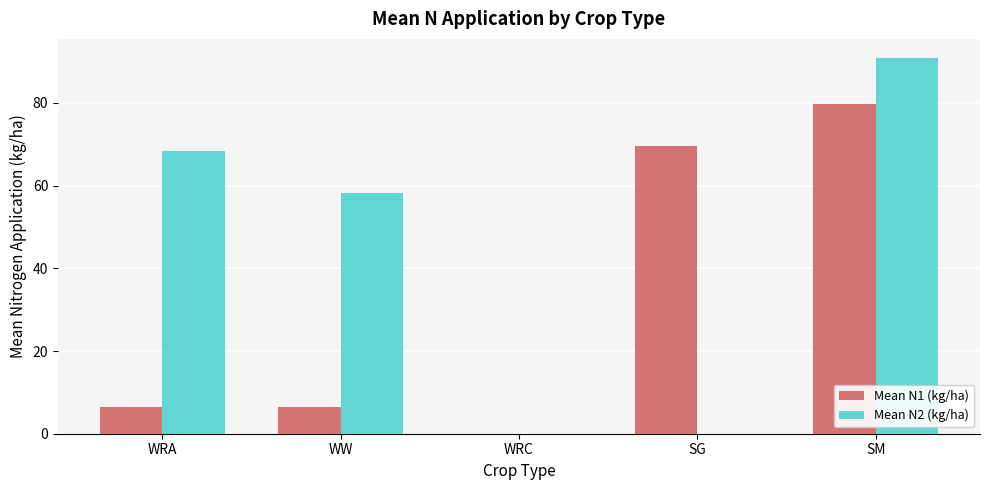

Which series changed the most between WW and SM?

Mean N1 (kg/ha)